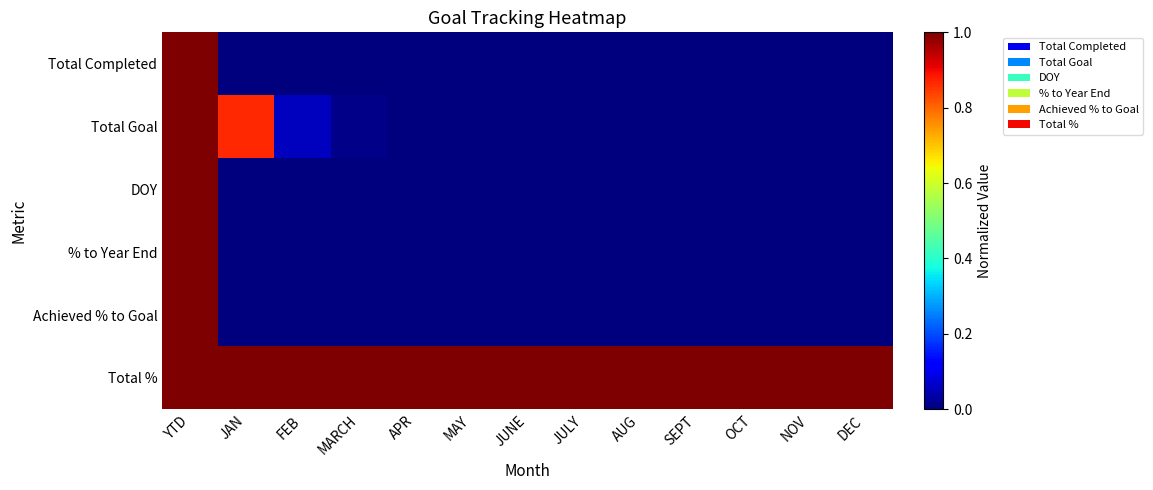

Count the number of data series in this chart.

6